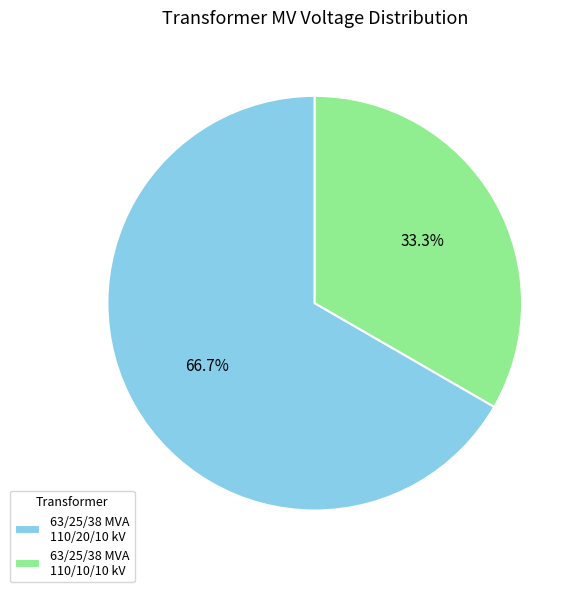

Combined, do 63/25/38 MVA 110/10/10 kV and 63/25/38 MVA 110/20/10 kV account for over 50%?

Yes